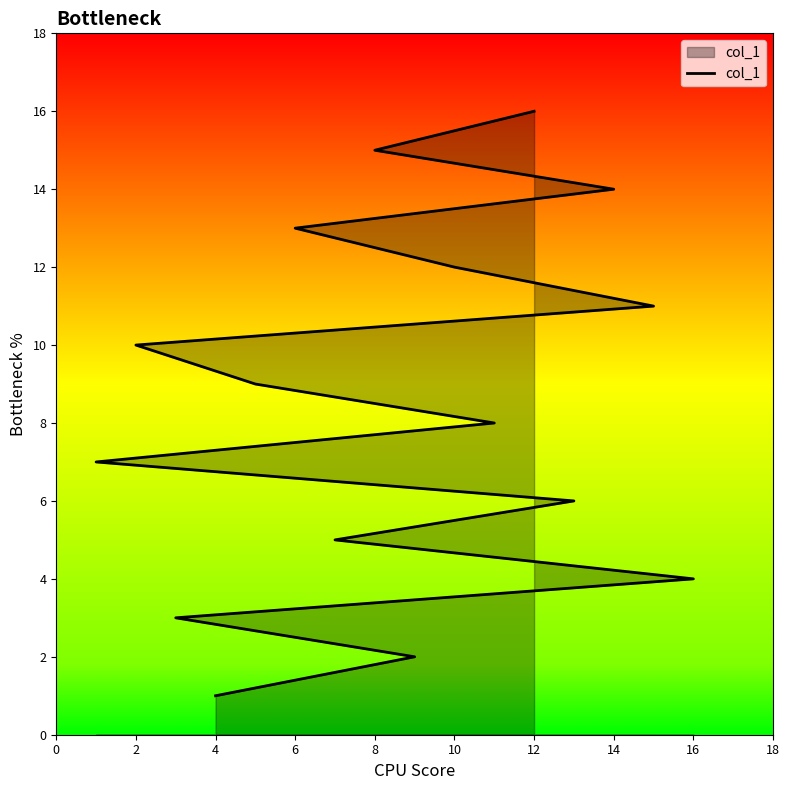

What is the label of the 14th point from the left?

14